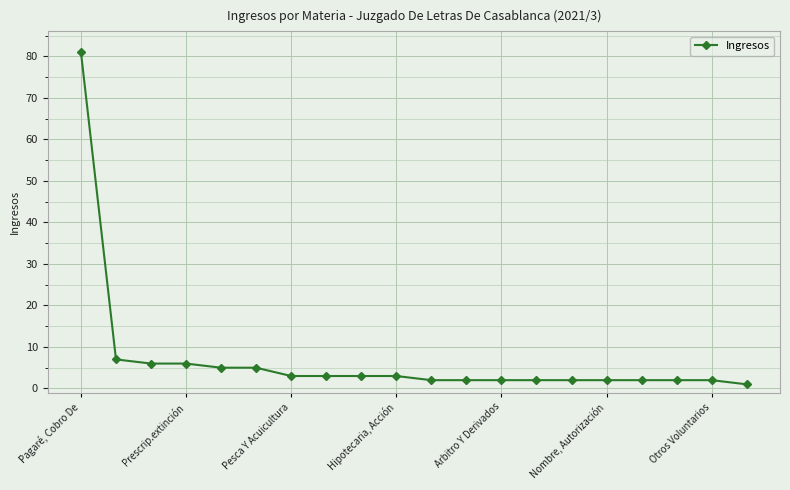

What is the greatest value displayed?

81